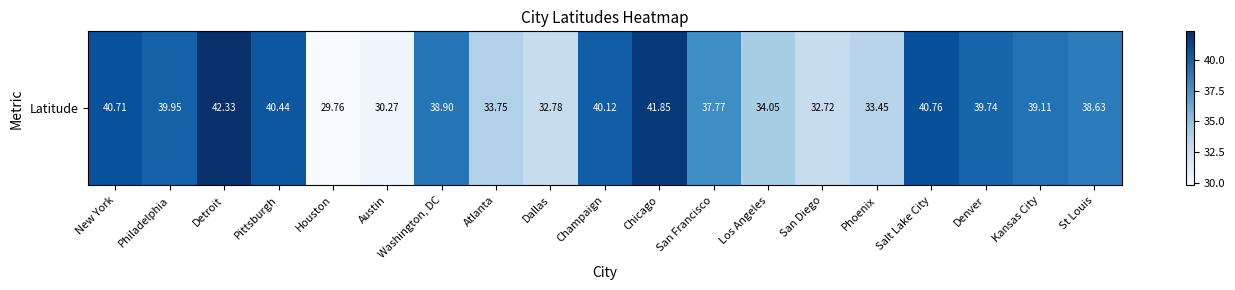

What is the ratio of the value at Dallas to the value at San Diego?

1.0